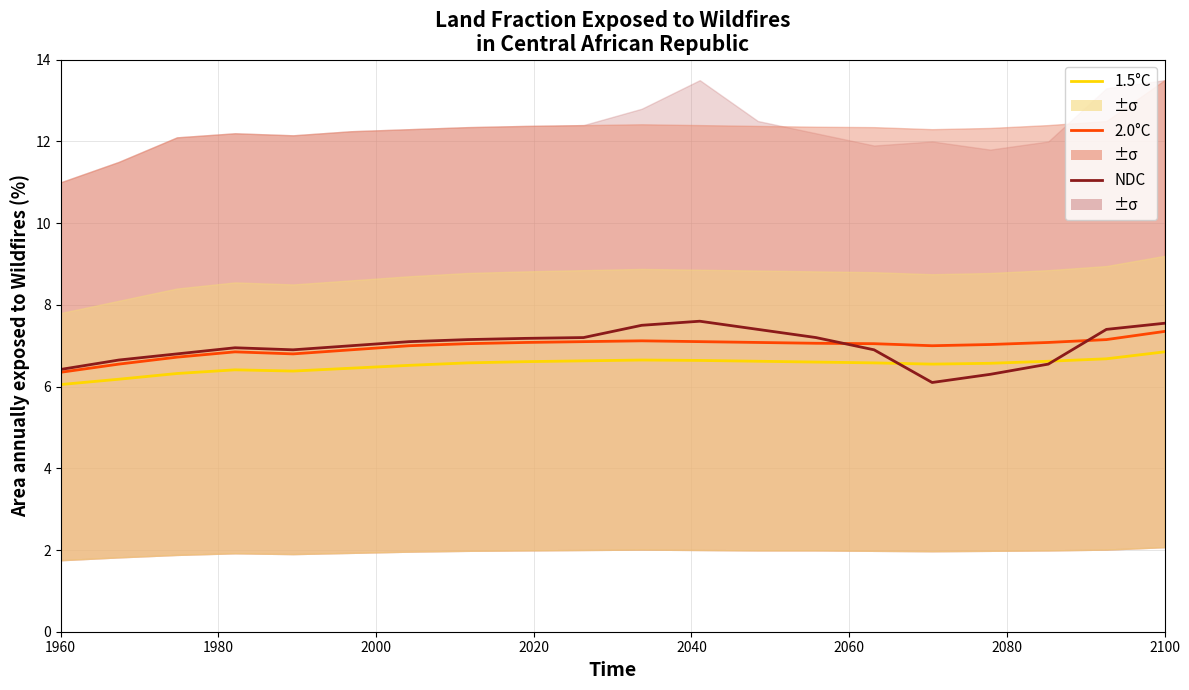

What is the difference between the highest and lowest values at 1980?

0.5